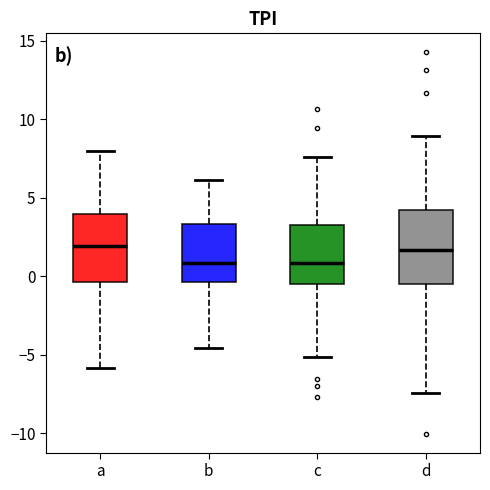

Reading left to right, read every box against the y-axis: the position of its median line, the range the box covers, and the ends of its whiskers. The values are not printed on the chart, so give them approximately, as read against the axis.

a: median 2.0, box -0.5 to 4.0, whiskers -6.0 to 8.0
b: median 1.0, box -0.5 to 3.5, whiskers -4.5 to 6.0
c: median 1.0, box -0.5 to 3.5, whiskers -5.0 to 7.5
d: median 1.5, box -0.5 to 4.0, whiskers -7.5 to 9.0